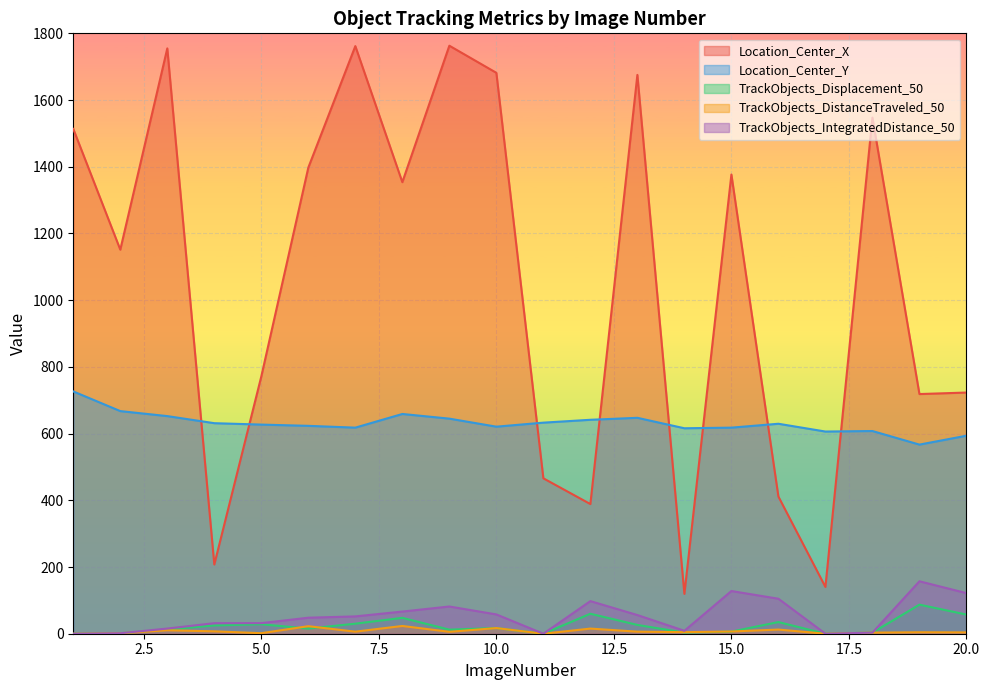

What is the sum of the Location_Center_X values at 8 and 6?

2751.3